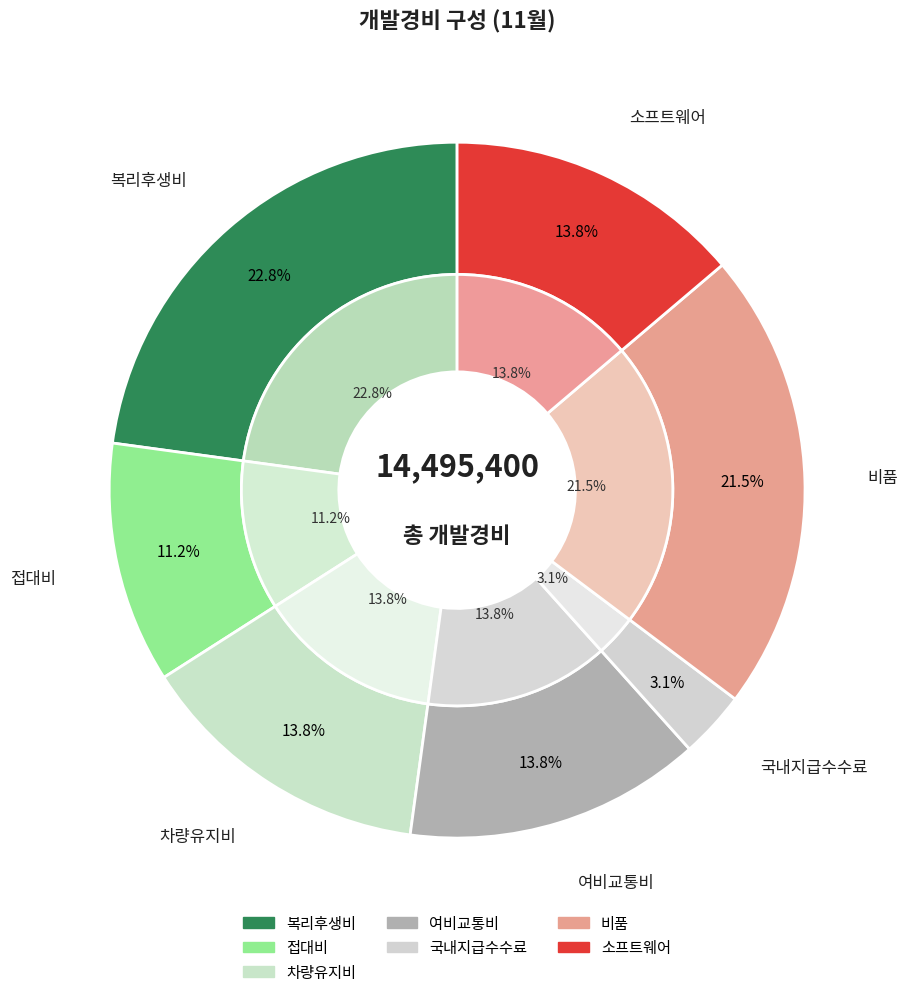

Combined, what portion of the pie is 복리후생비 and 차량유지비?

36.6%